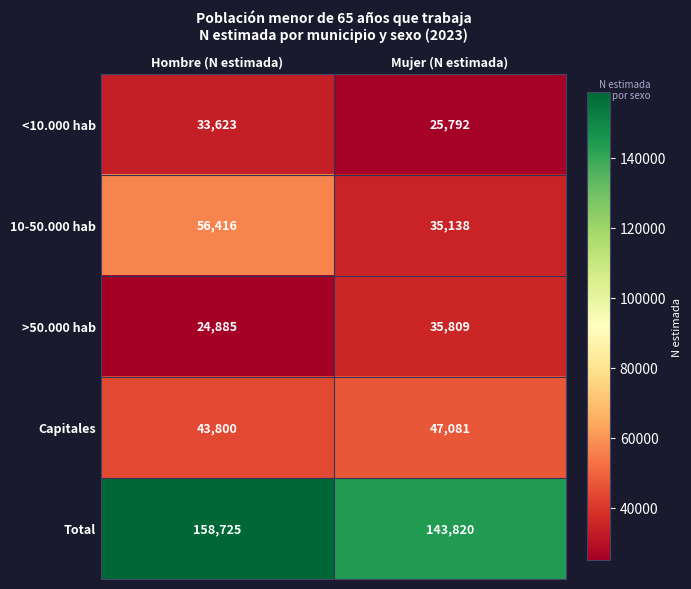

At which label is Total closest to 151272?

Mujer (N estimada)